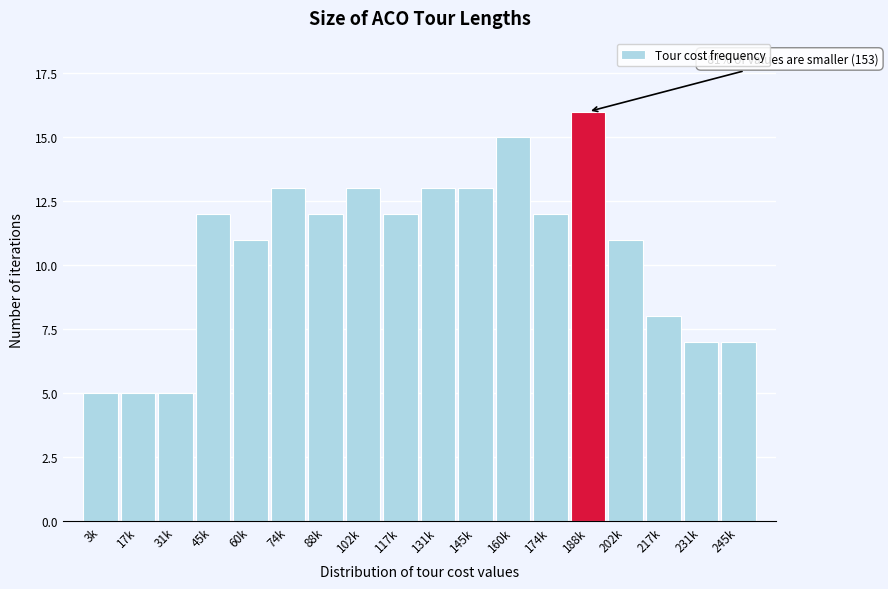

Reading right to left, list all the values displayed in this chart.

245k=7	231k=7	217k=8	202k=11	188k=16	174k=12	160k=15	145k=13	131k=13	117k=12	102k=13	88k=12	74k=13	60k=11	45k=12	31k=5	17k=5	3k=5